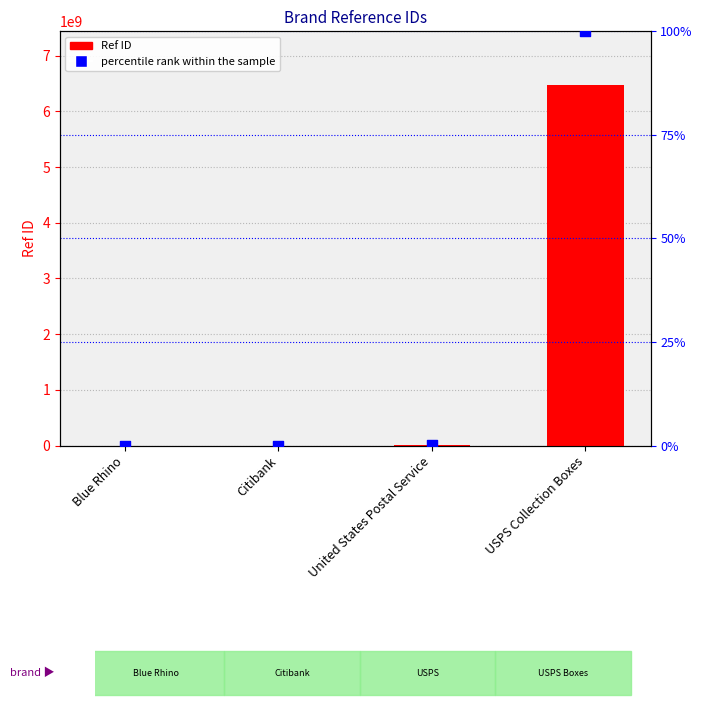

Is the value of percentile rank within the sample at United States Postal Service greater than the value of Ref ID at USPS Collection Boxes?

No